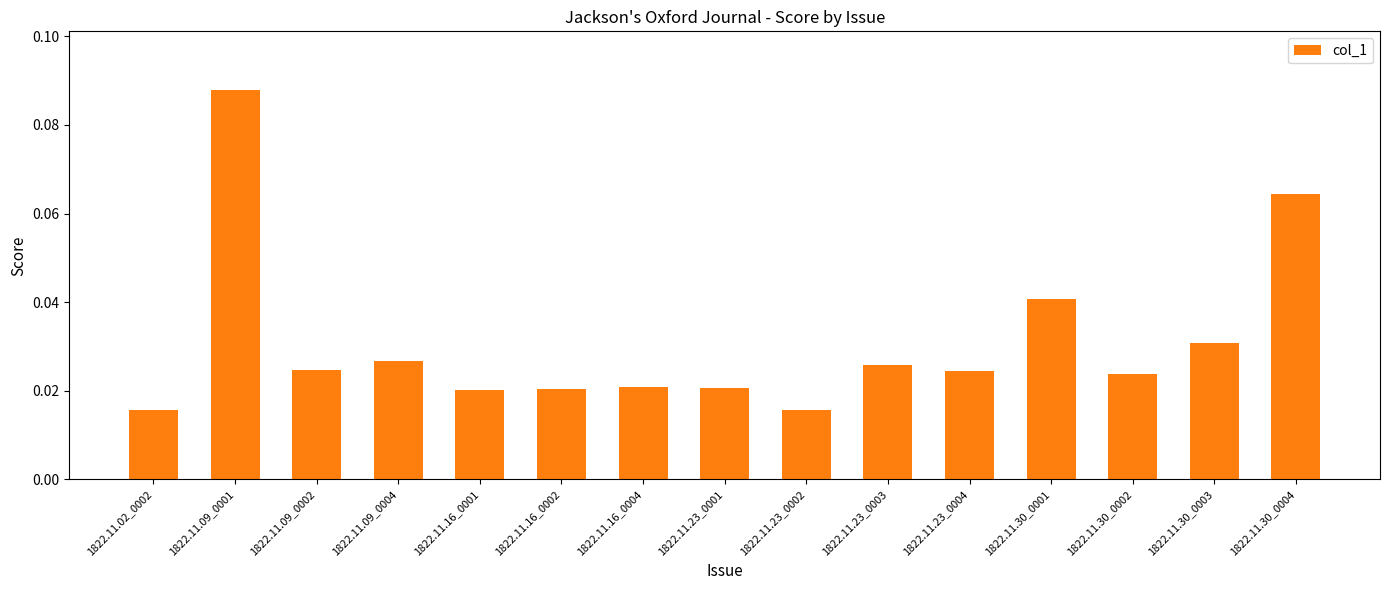

Between 1822.11.23_0004 and 1822.11.09_0001, which is larger?

1822.11.09_0001